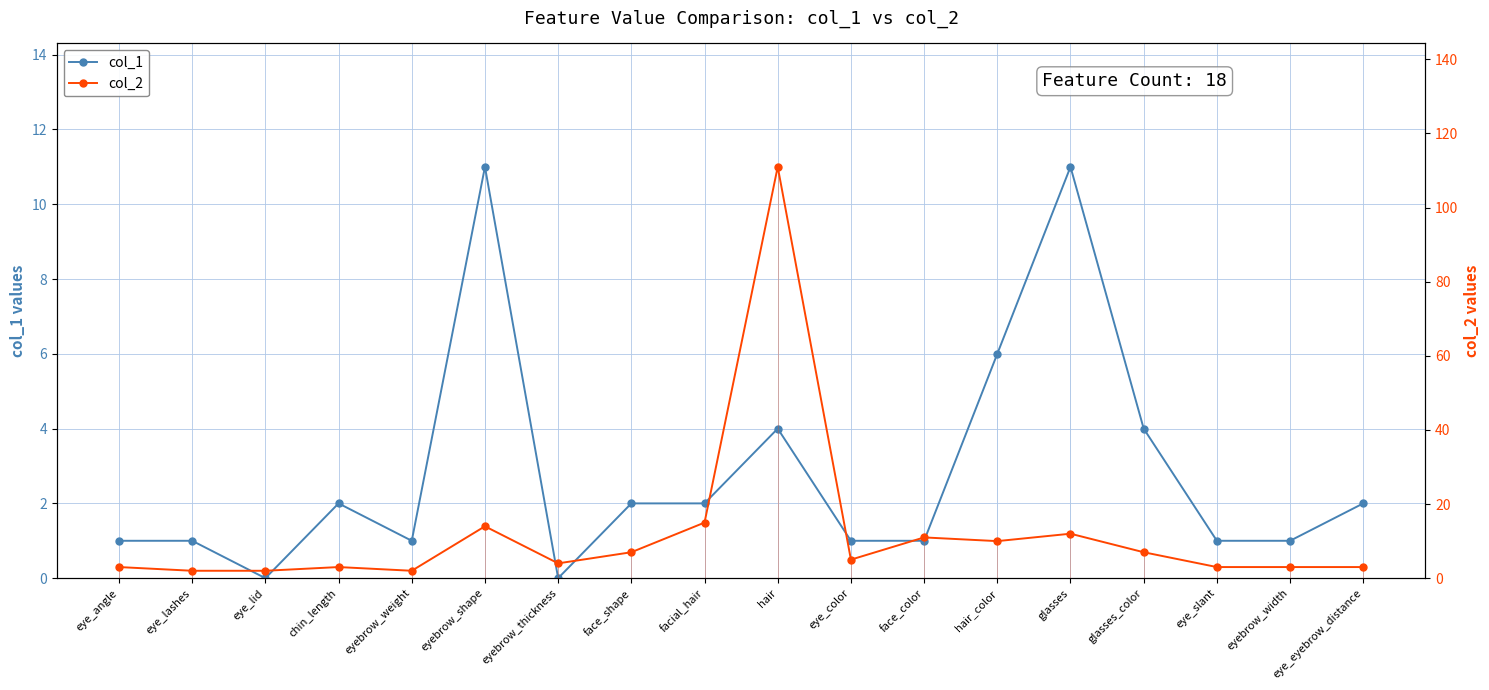

The value of col_2 at eyebrow_thickness is 4. True or false?

True